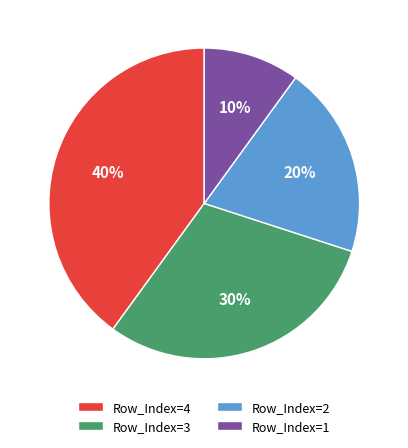

Which slice is the smallest?

Row_Index=1